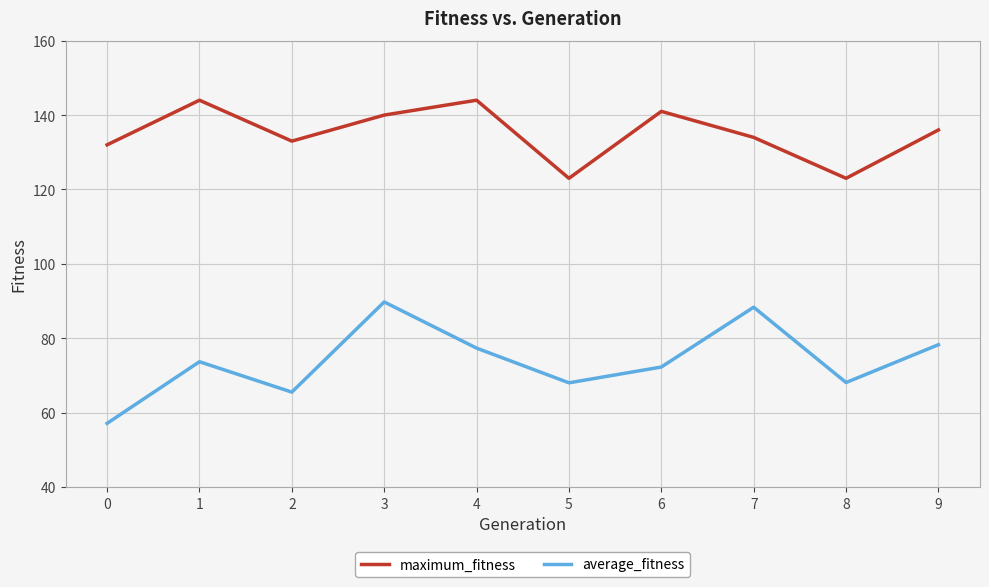

What is the minimum value shown in the chart?

57.1